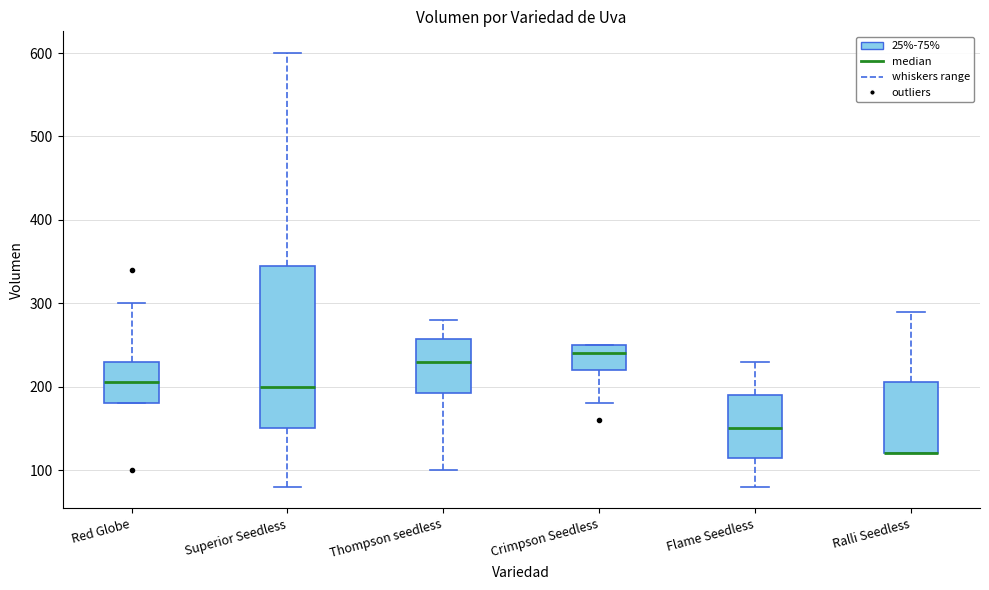

Comparing the boxes themselves (not the whiskers), which one is the tallest?

Superior Seedless